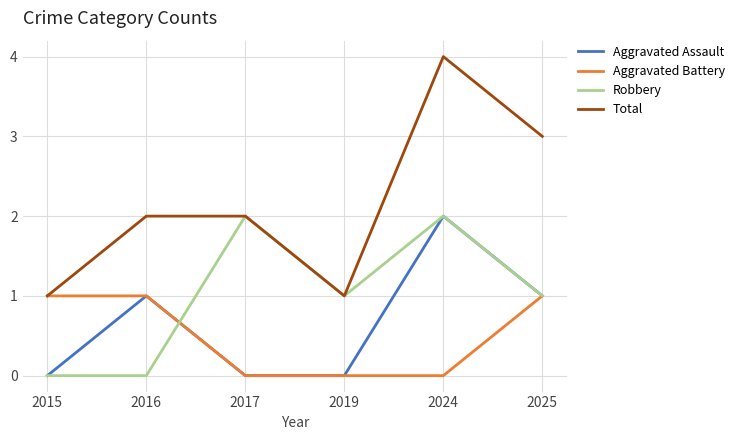

The value of Total at 2017 is 0. True or false?

False